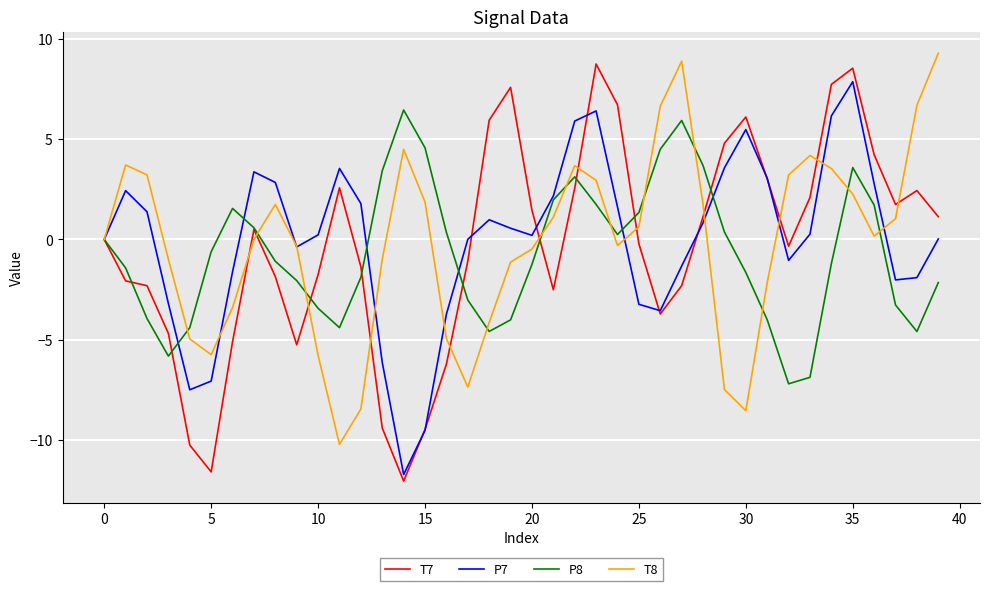

List the series in order of their peak value, highest first.

T8, T7, P7, P8